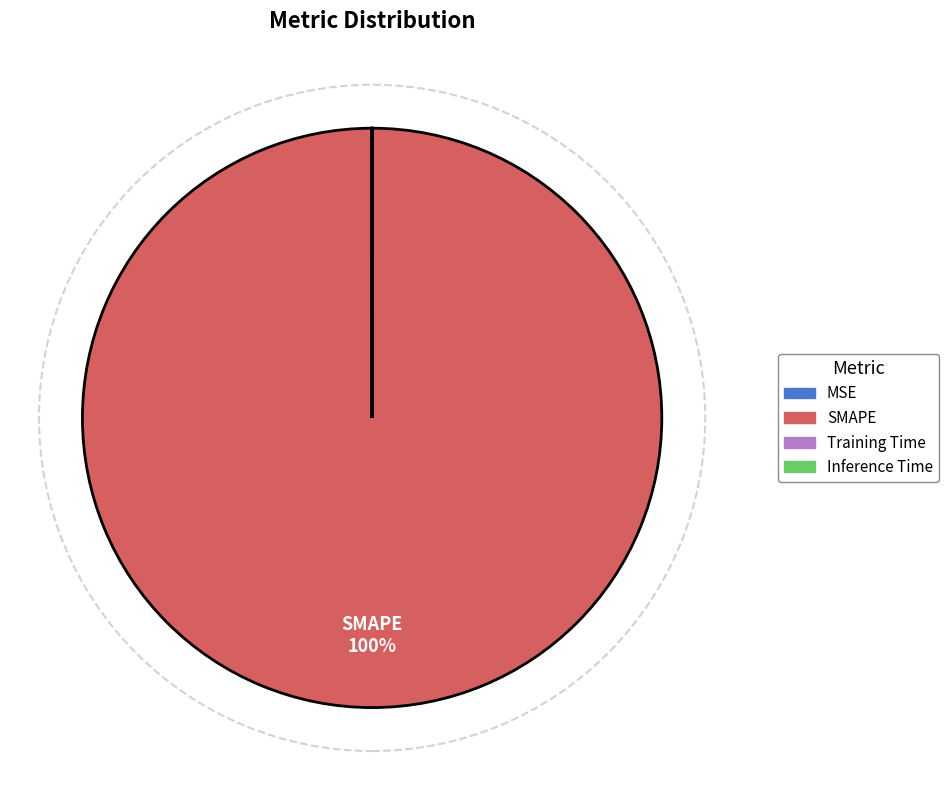

To the nearest percent, what portion does SMAPE represent?

100%